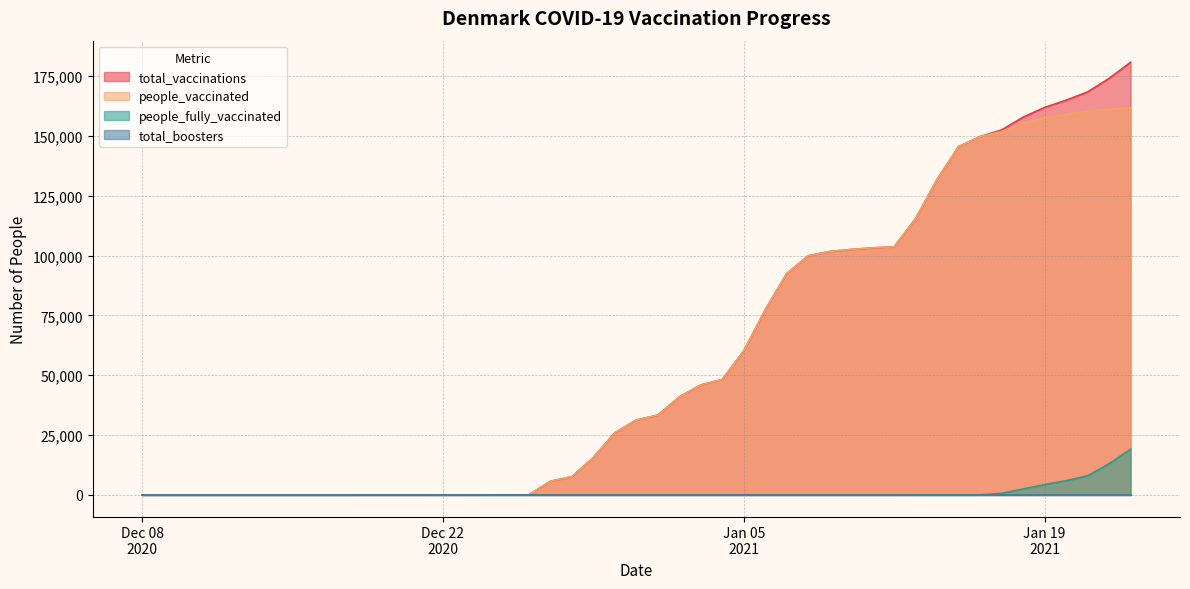

Does the chart display data point markers on the line(s)?

No